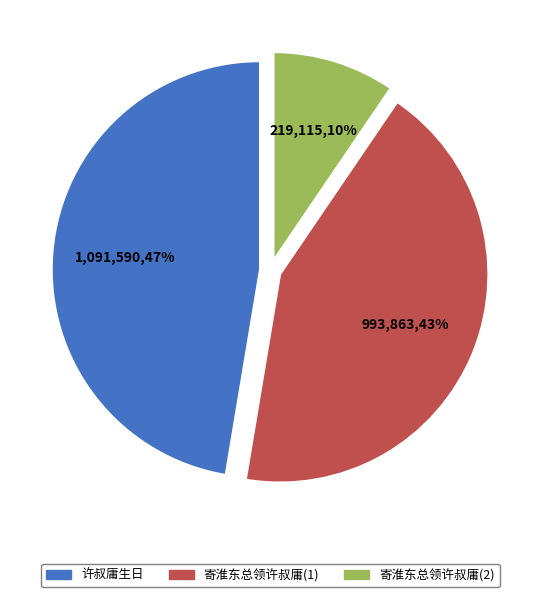

To the nearest percent, what portion does 寄淮东总领许叔庸(2) represent?

10%